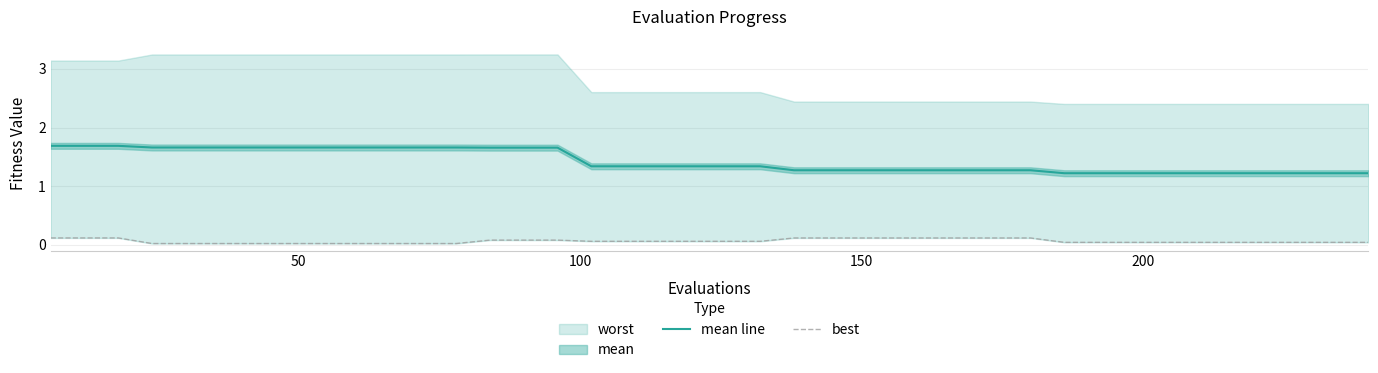

The best series shows 0.1 at 17. True or false?

False